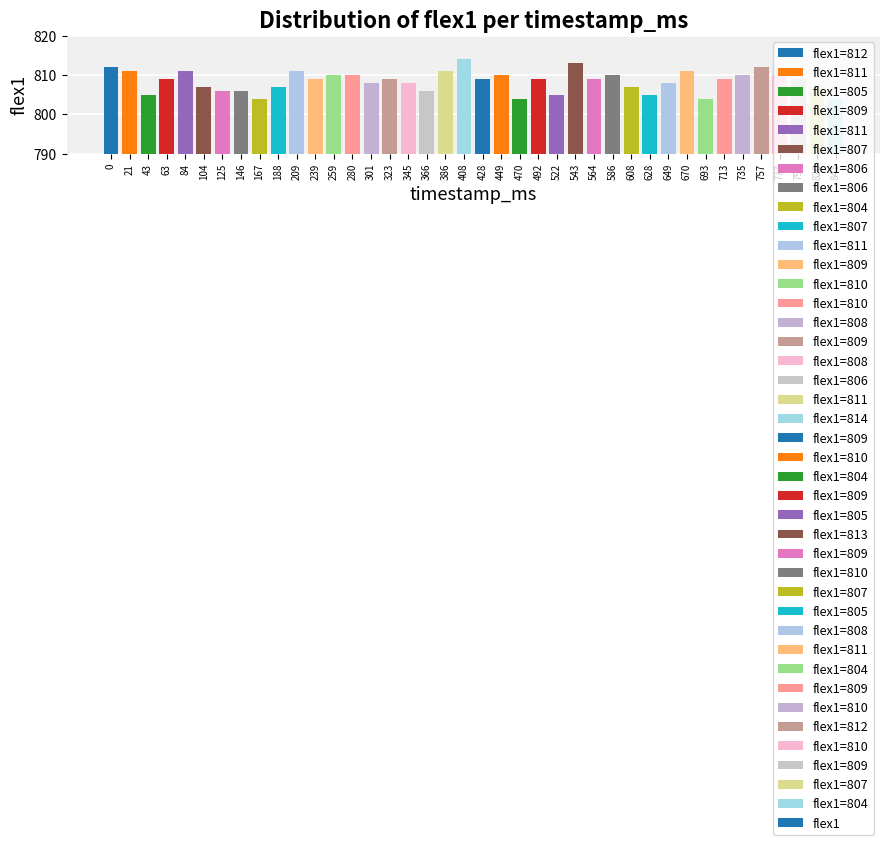

Reading left to right, extract all data points from this chart.

812	811	805	809	811	807	806	806	804	807	811	809	810	810	808	809	808	806	811	814	809	810	804	809	805	813	809	810	807	805	808	811	804	809	810	812	810	809	807	804